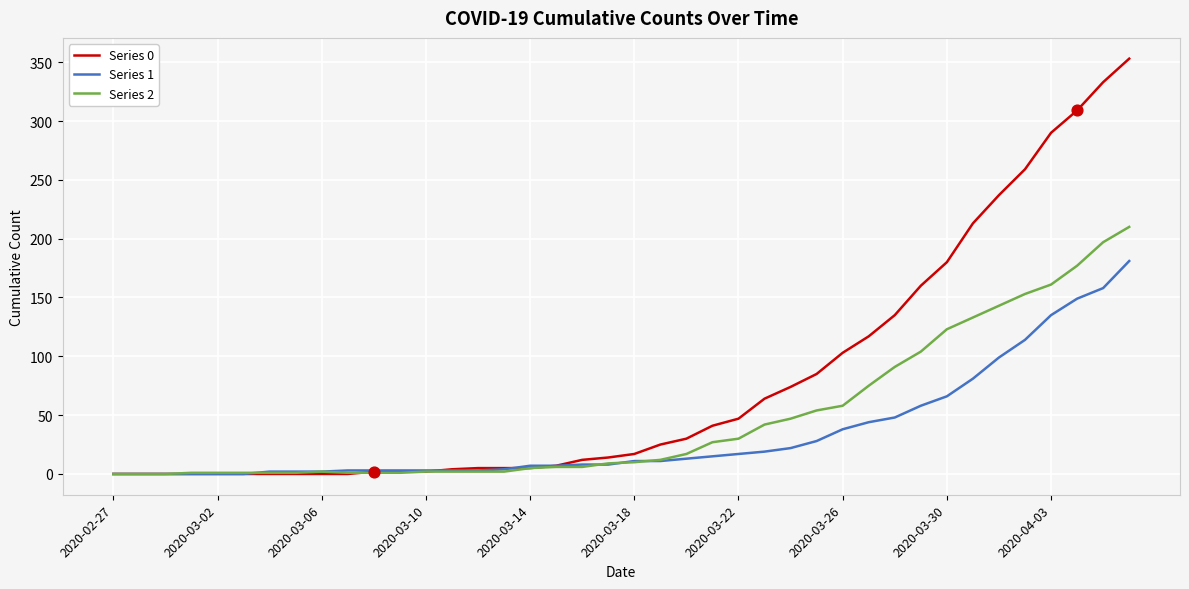

List the series in order of their peak value, lowest first.

Series 1, Series 2, Series 0